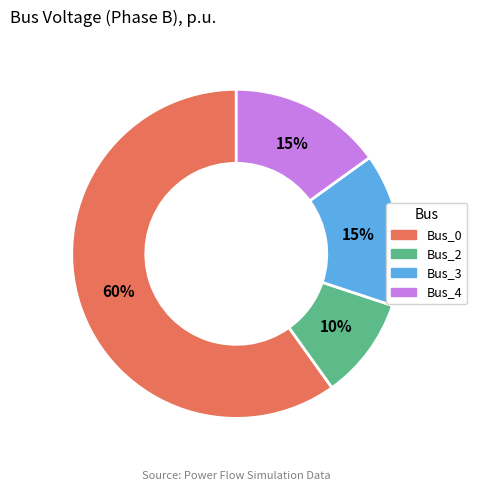

To the nearest percent, what is the average slice percentage?

25%